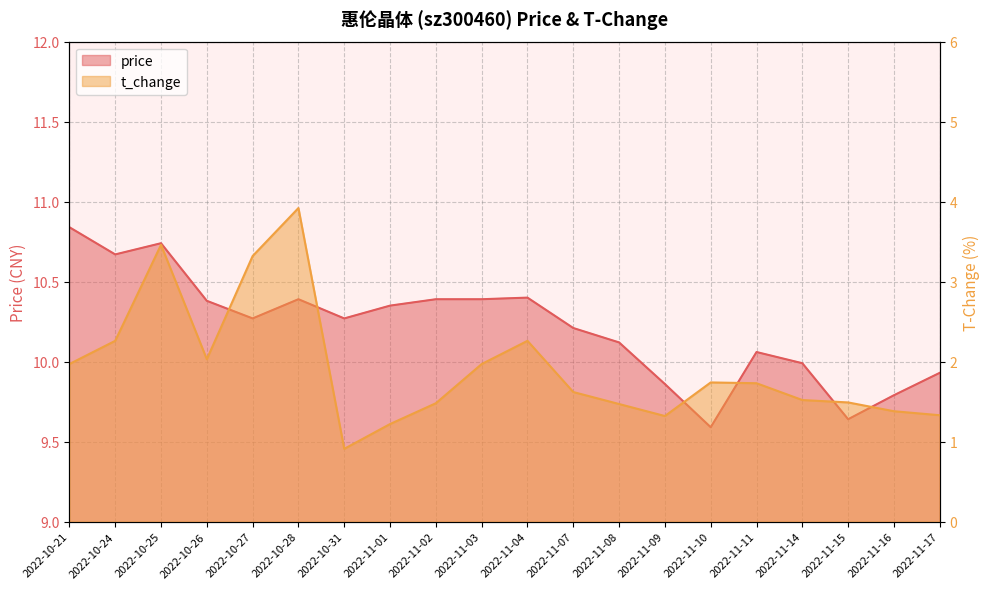

What is the total value across all series at 2022-11-02?

11.9